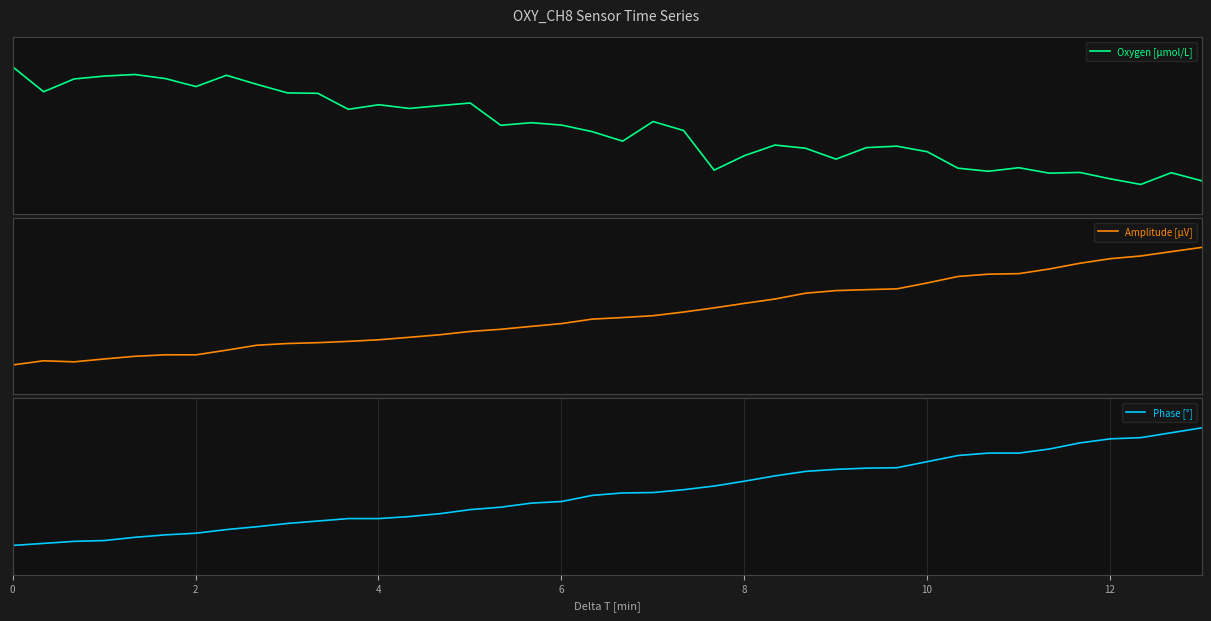

The Amplitude [µV] series shows -0.3 at 8. True or false?

False